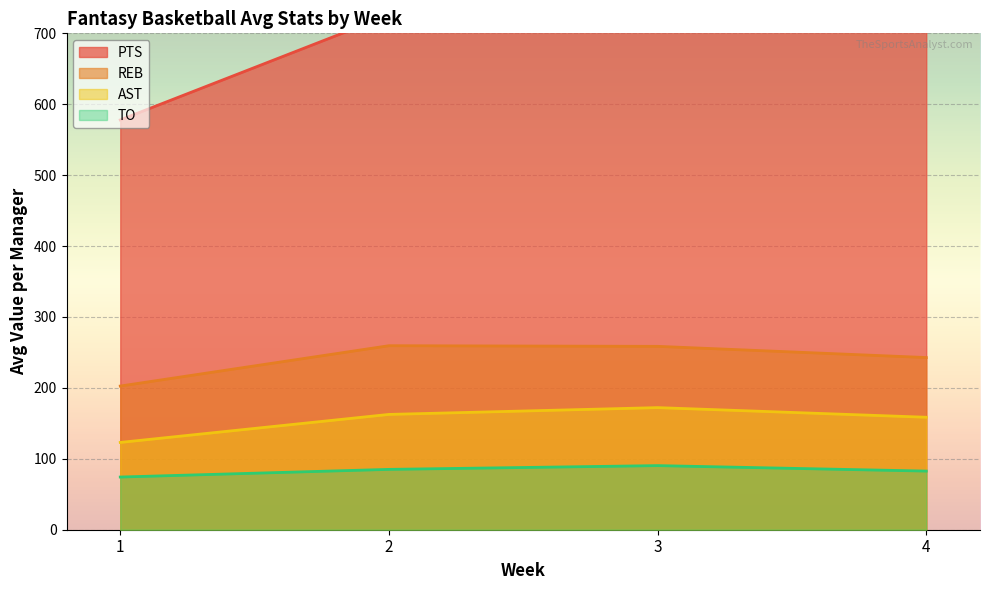

How many values in the PTS series exceed 737?

2